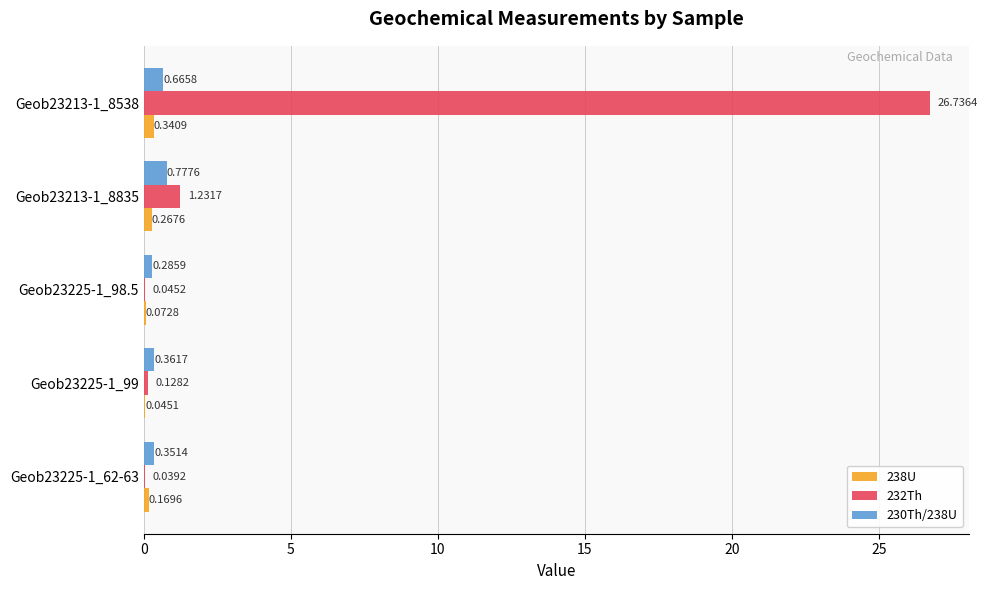

Which series changed the most between Geob23225-1_98.5 and Geob23213-1_8835?

232Th